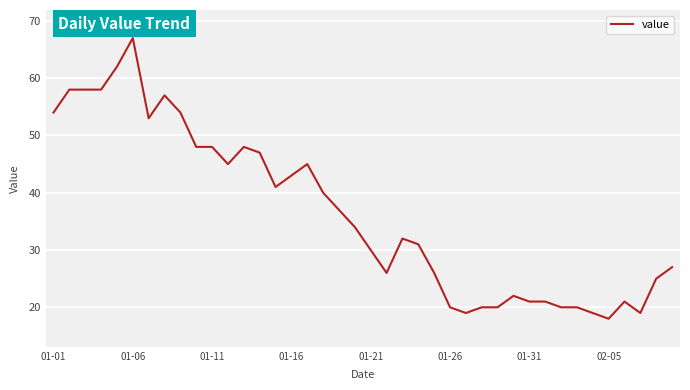

What is the difference between the maximum and minimum values?

49